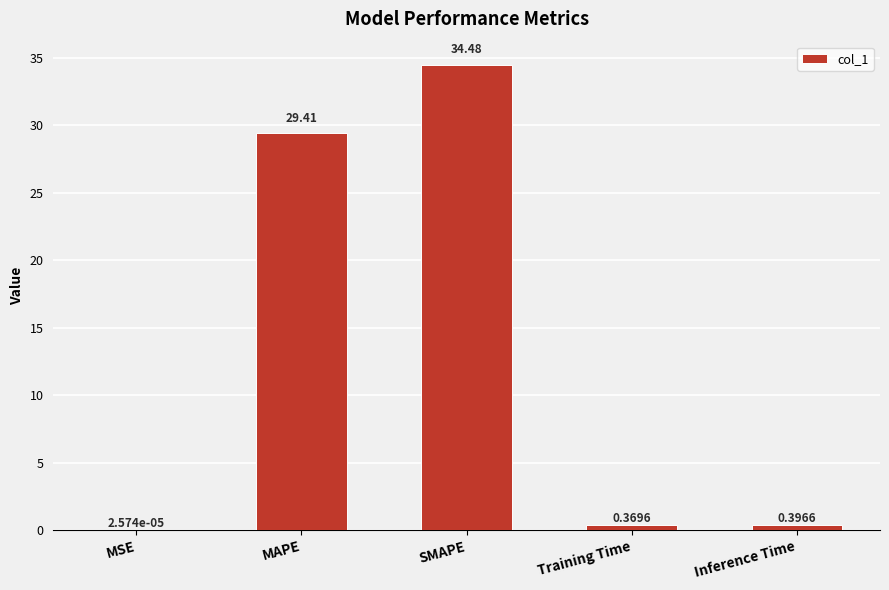

Are the bars horizontal?

No